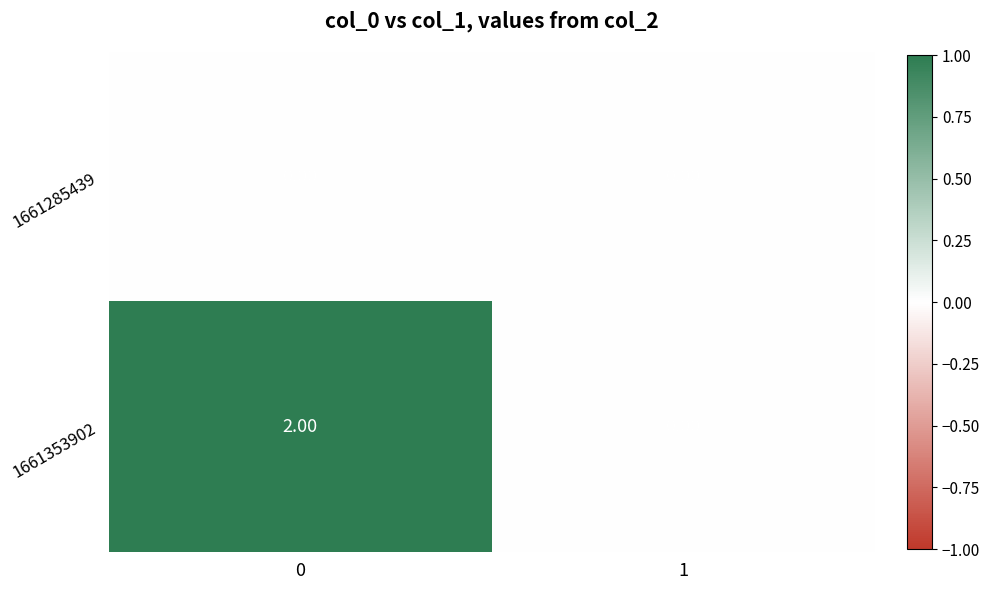

List the series in order of their overall mean, lowest first.

1661285439, 1661353902